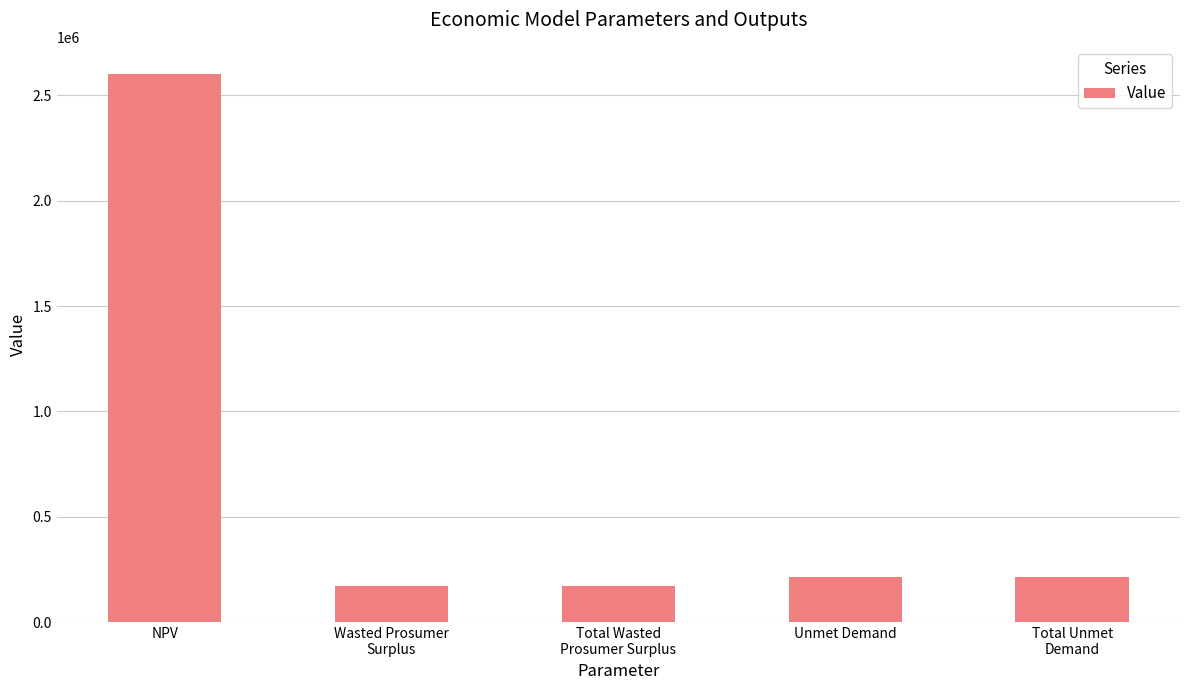

Approximately how many times larger is the value at NPV compared to Wasted Prosumer
Surplus?

15.0